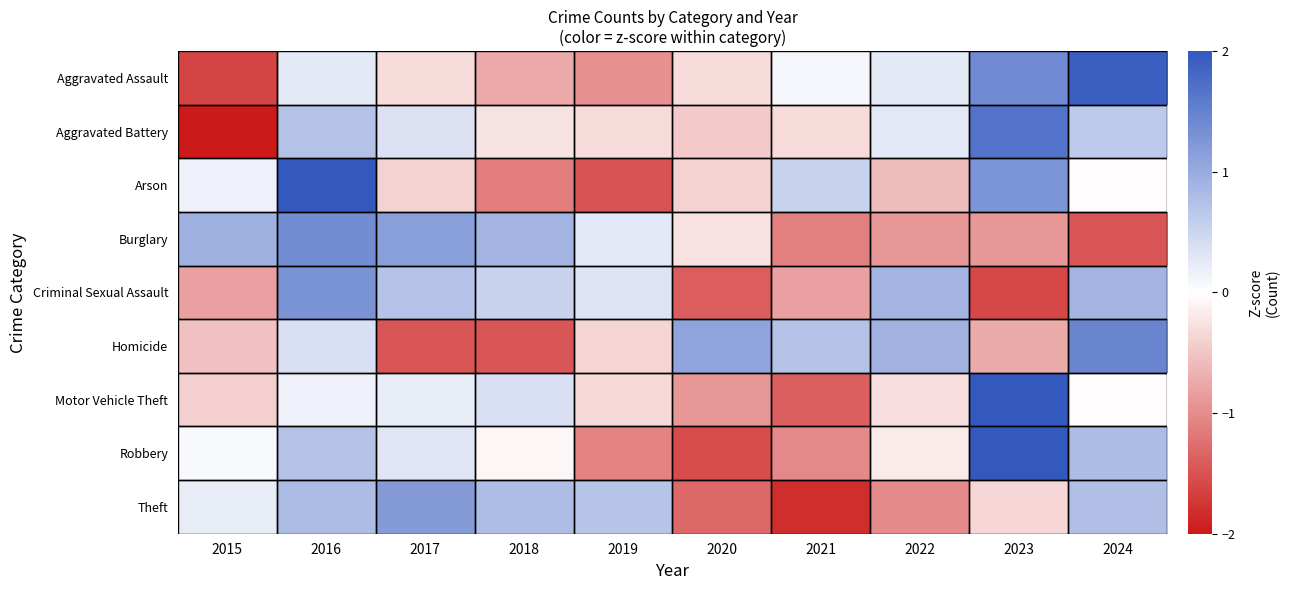

At which category is the sum across all series the highest?

2016